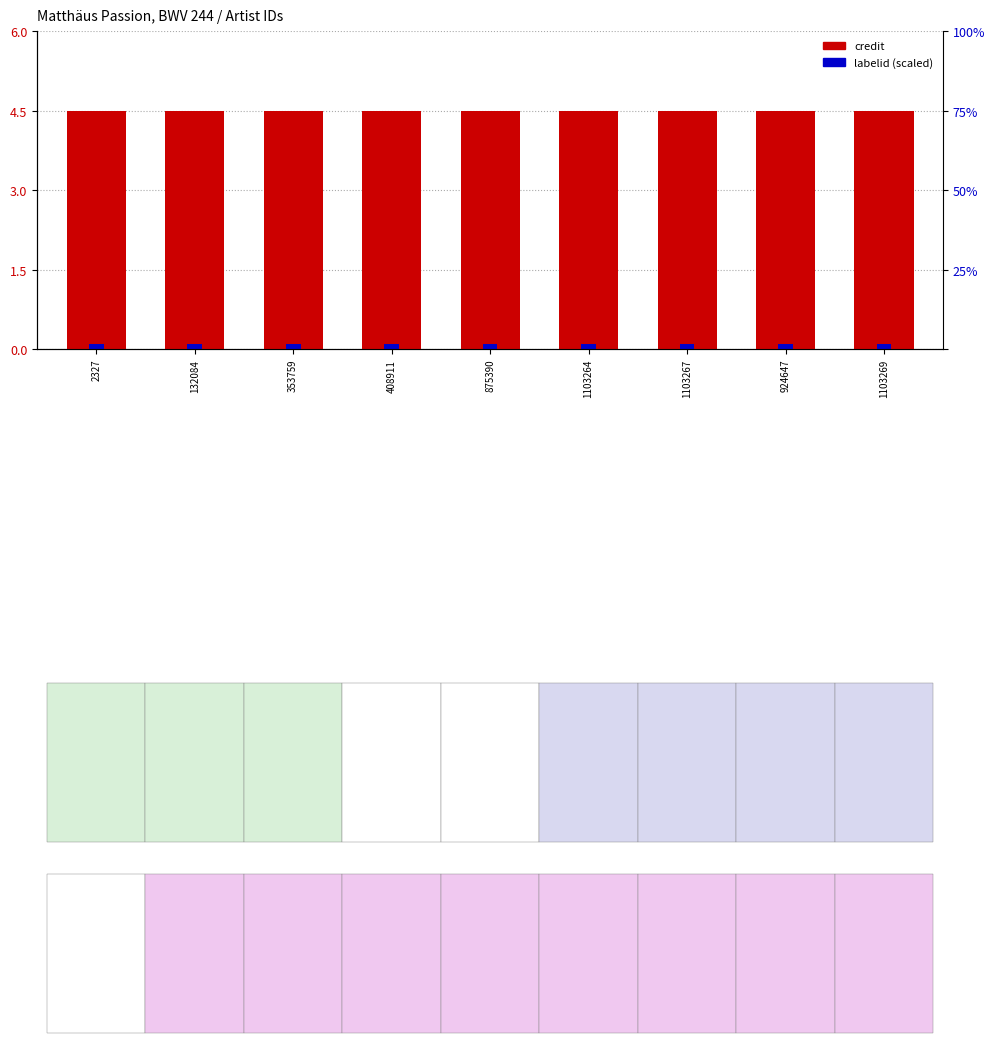

The credit series shows 6.6 at 1103264. True or false?

False